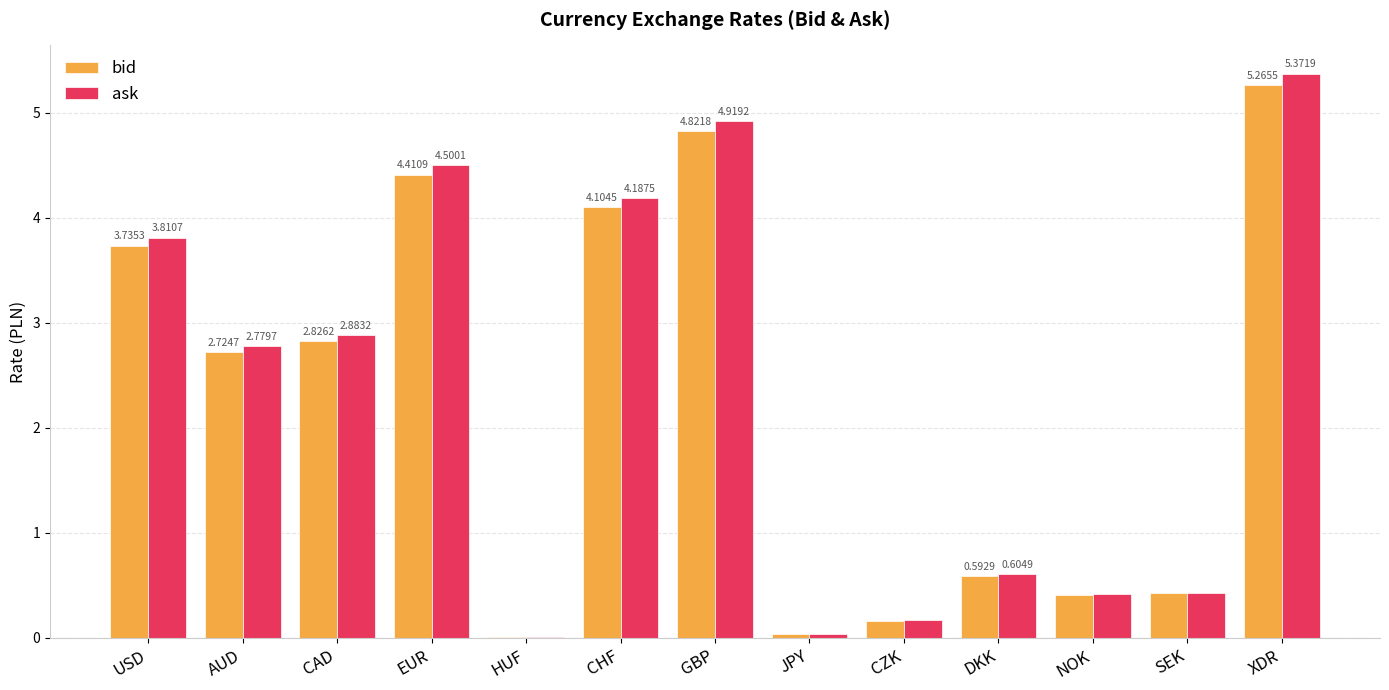

Which series has the largest total across all categories?

ask